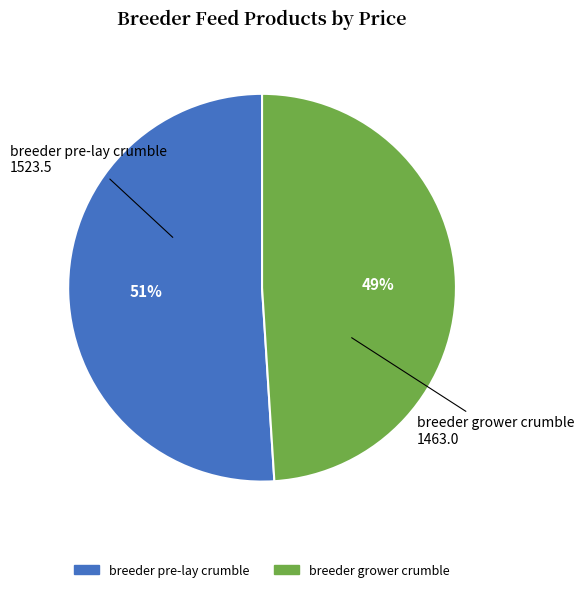

To the nearest percent, what is the difference between the breeder grower crumble and breeder pre-lay crumble slice percentages?

2%